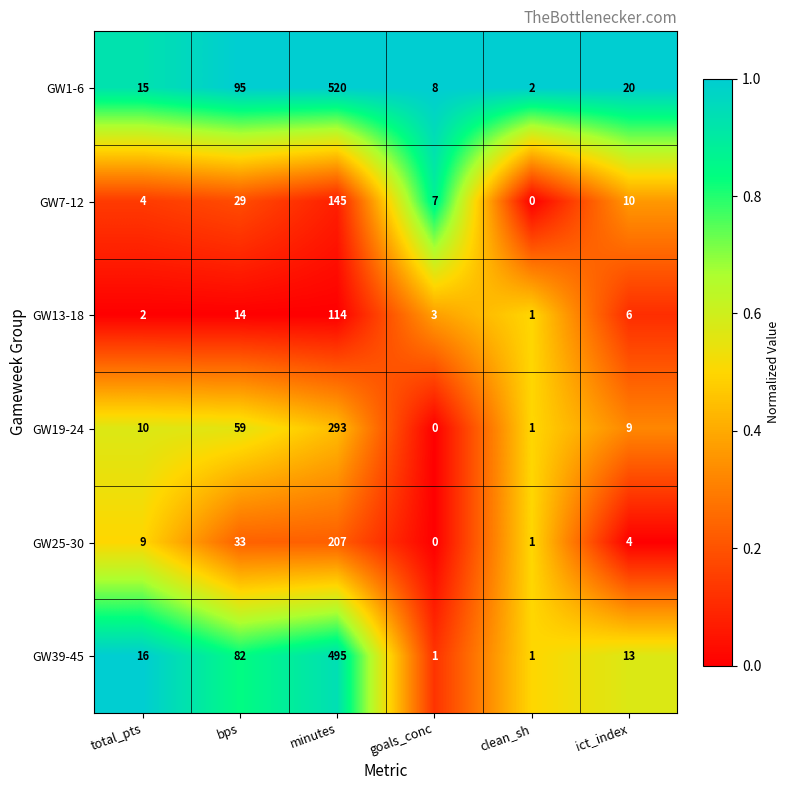

What is the difference between the second highest and second lowest values in the GW1-6 series?

87